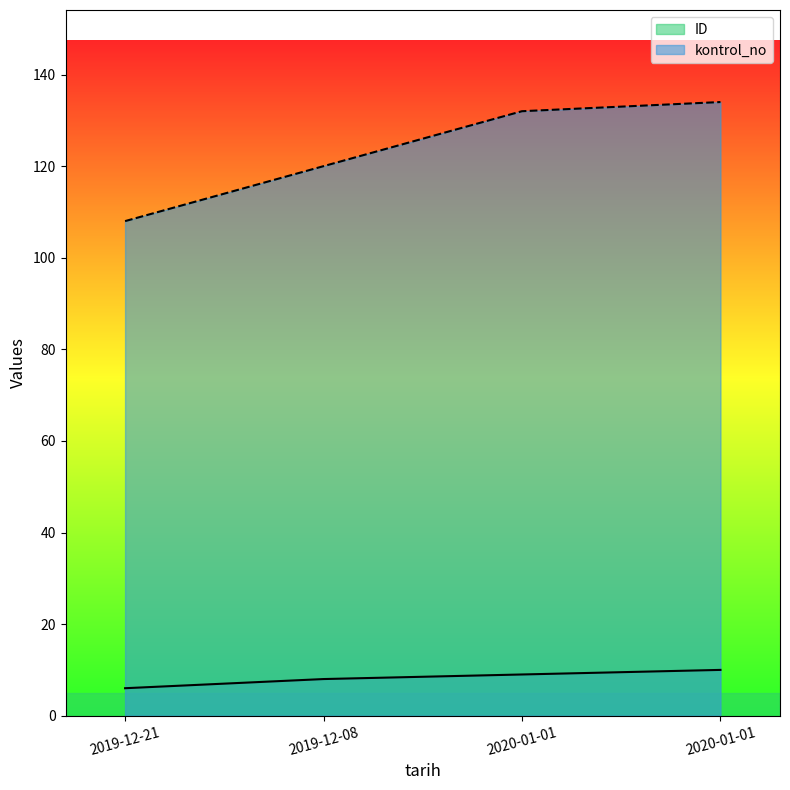

True or false: ID has more than 1 interior local peaks.

False